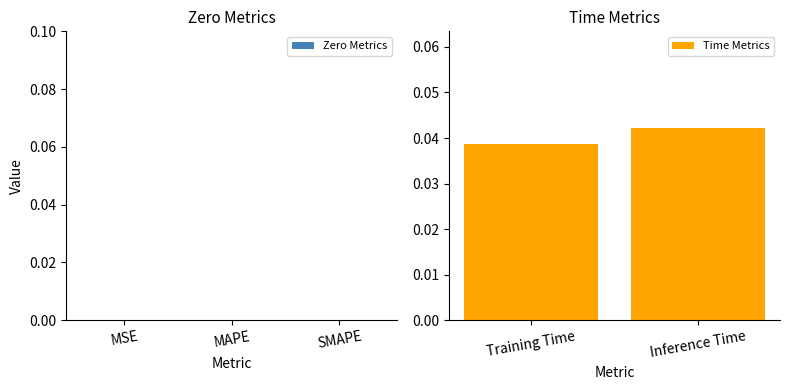

Which category has the highest value across all series?

Inference Time